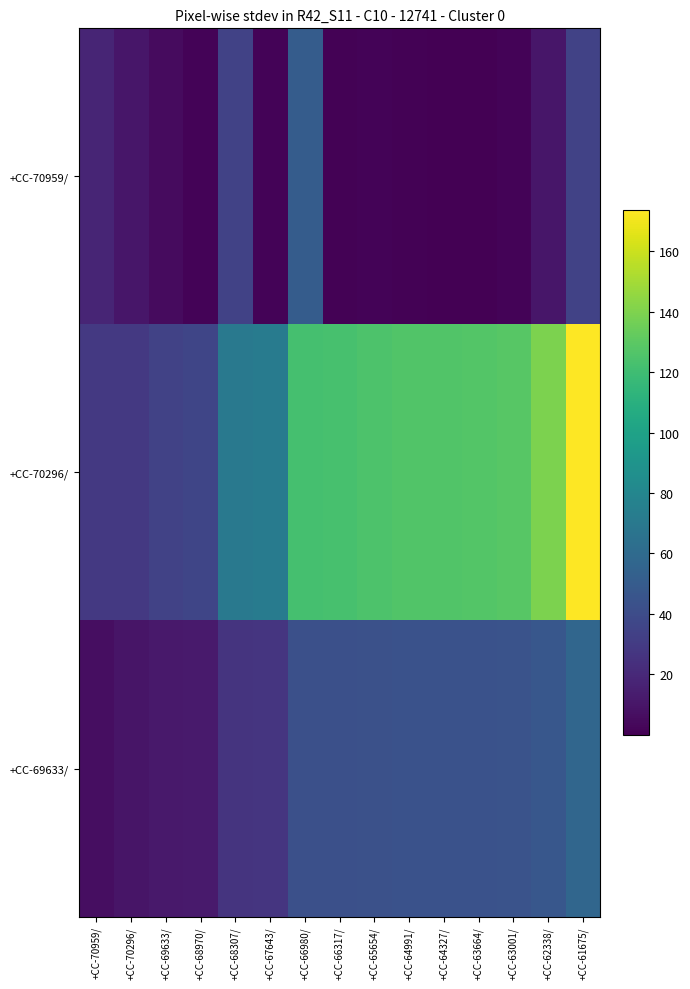

Reading left to right, list all the values displayed in this chart.

+CC-70959/: +CC-70959/=18.2	+CC-70296/=10.7	+CC-69633/=5.4	+CC-68970/=2.0	+CC-68307/=34.2	+CC-67643/=1.7	+CC-66980/=50.2	+CC-66317/=1.2	+CC-65654/=1.6	+CC-64991/=1.3	+CC-64327/=0.5	+CC-63664/=0.0	+CC-63001/=2.0	+CC-62338/=10.8	+CC-61675/=33.9
+CC-70296/: +CC-70959/=28.8	+CC-70296/=28.8	+CC-69633/=34.2	+CC-68970/=36.1	+CC-68307/=70.3	+CC-67643/=72.0	+CC-66980/=122.1	+CC-66317/=123.3	+CC-65654/=124.9	+CC-64991/=126.2	+CC-64327/=126.8	+CC-63664/=126.8	+CC-63001/=128.8	+CC-62338/=139.6	+CC-61675/=173.6
+CC-69633/: +CC-70959/=6.2	+CC-70296/=9.9	+CC-69633/=11.8	+CC-68970/=12.5	+CC-68307/=26.2	+CC-67643/=26.5	+CC-66980/=42.2	+CC-66317/=42.6	+CC-65654/=43.2	+CC-64991/=43.7	+CC-64327/=43.9	+CC-63664/=44.0	+CC-63001/=44.4	+CC-62338/=47.2	+CC-61675/=57.1